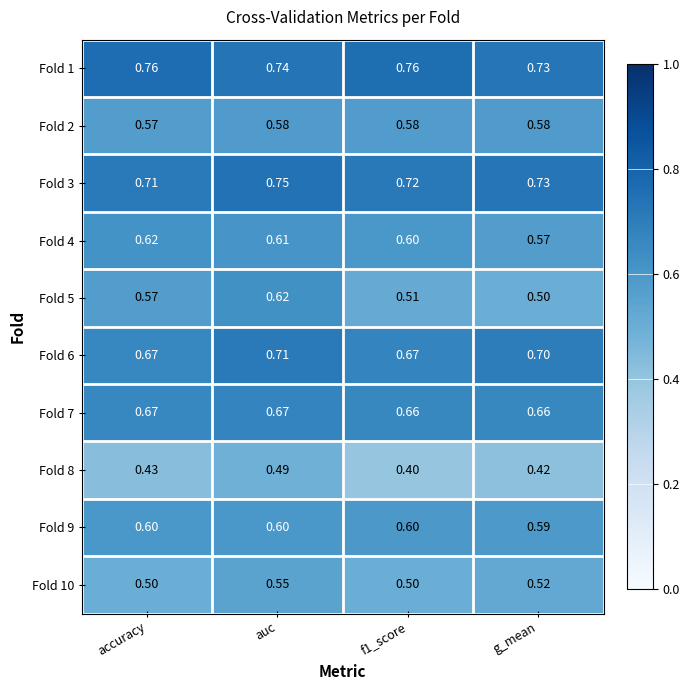

Which category has the highest value in the Fold 10 series?

auc